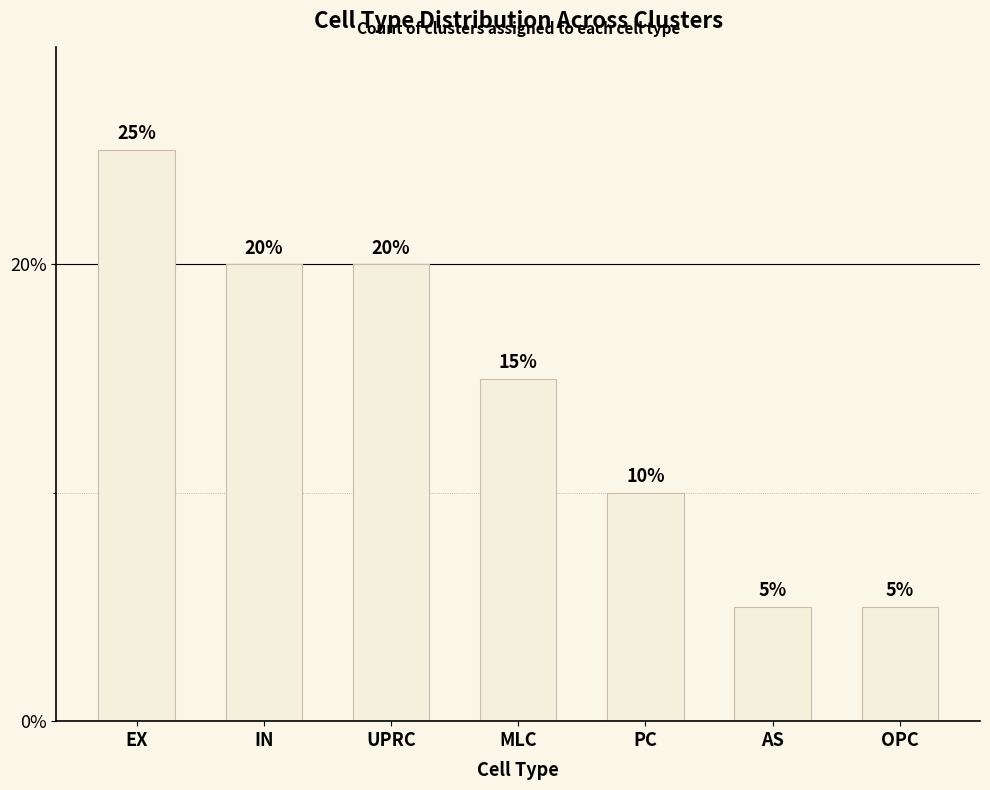

Approximately how many times larger is the value at UPRC compared to AS?

4.0